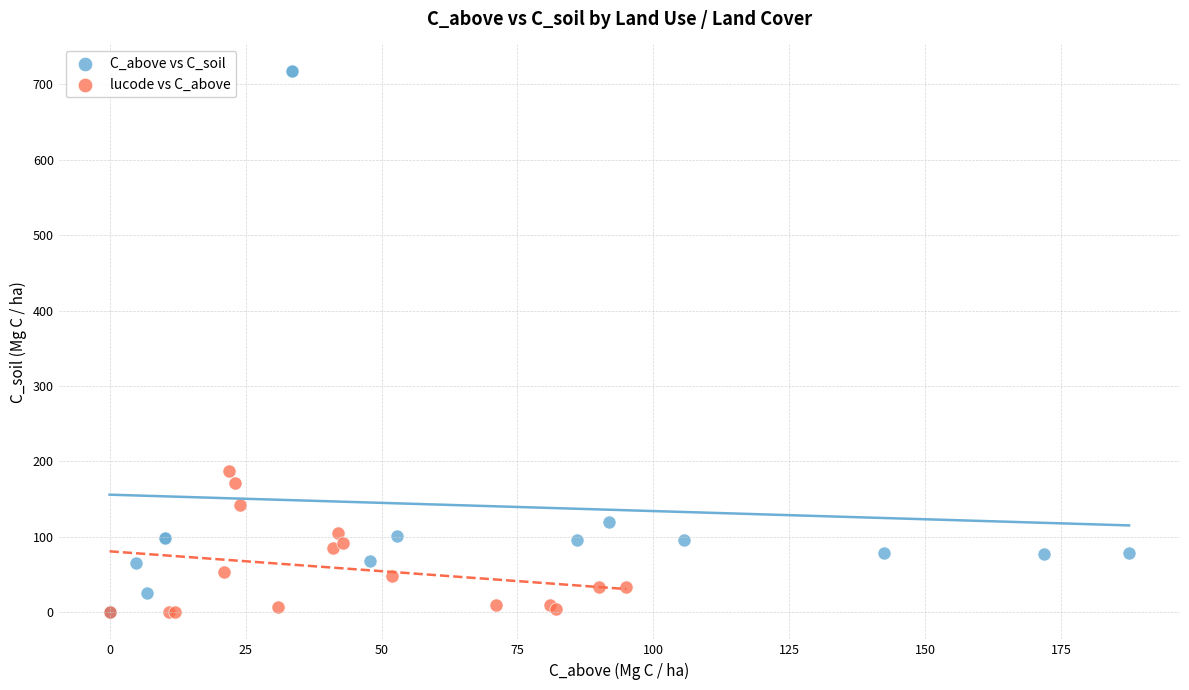

Which series contains the highest Y value?

C_above vs C_soil